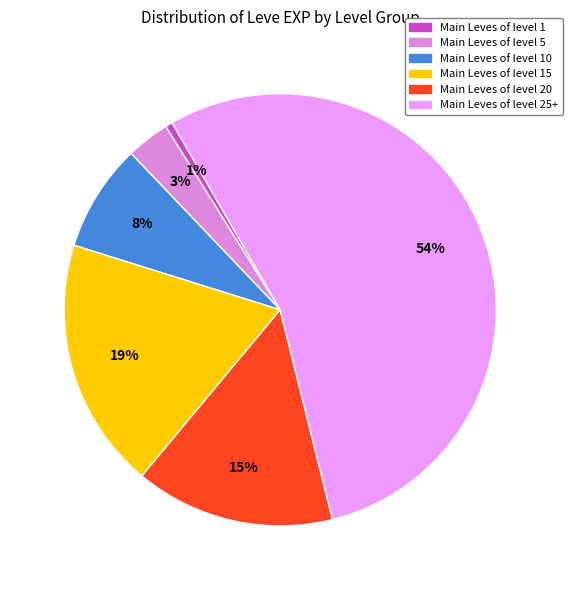

To the nearest percent, what is the average slice percentage?

17%